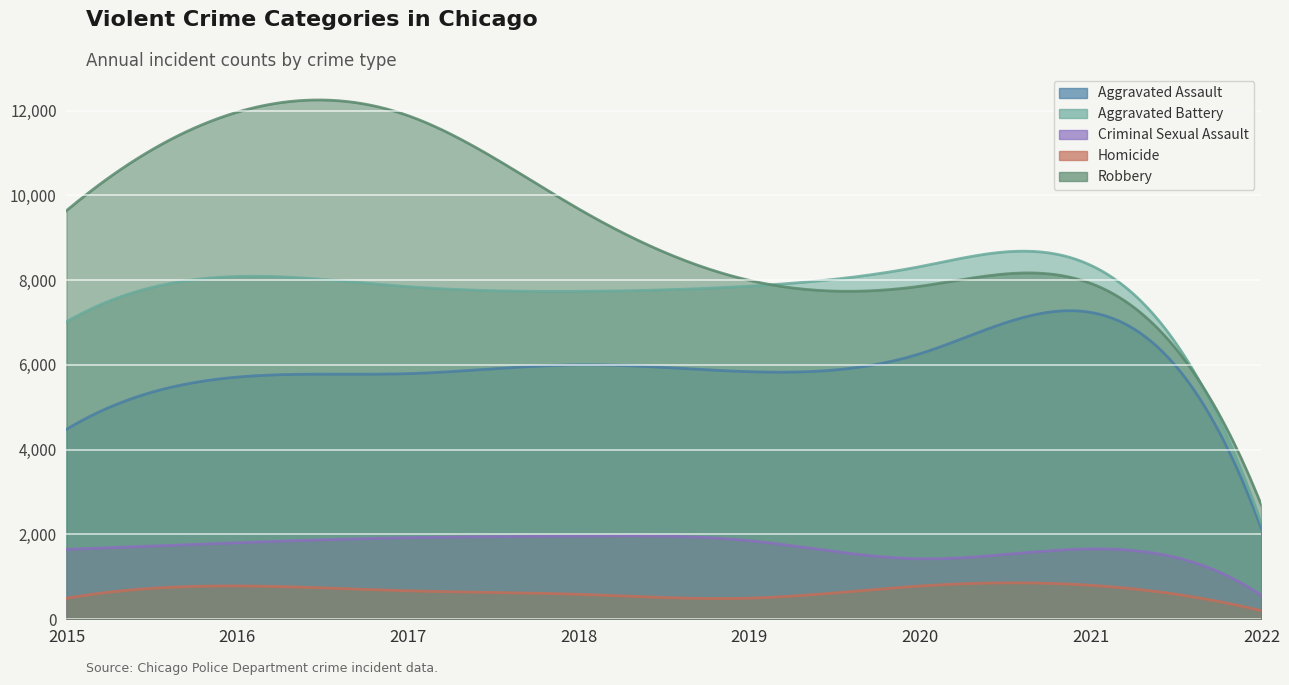

What is the maximum value shown in the chart?

11960